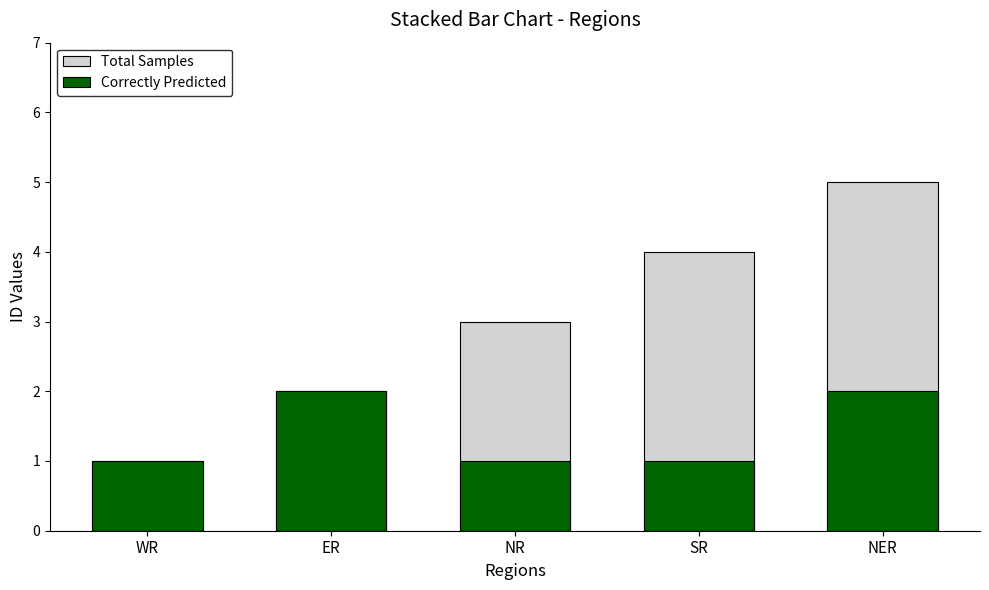

Which label corresponds to the largest value in the chart?

NER